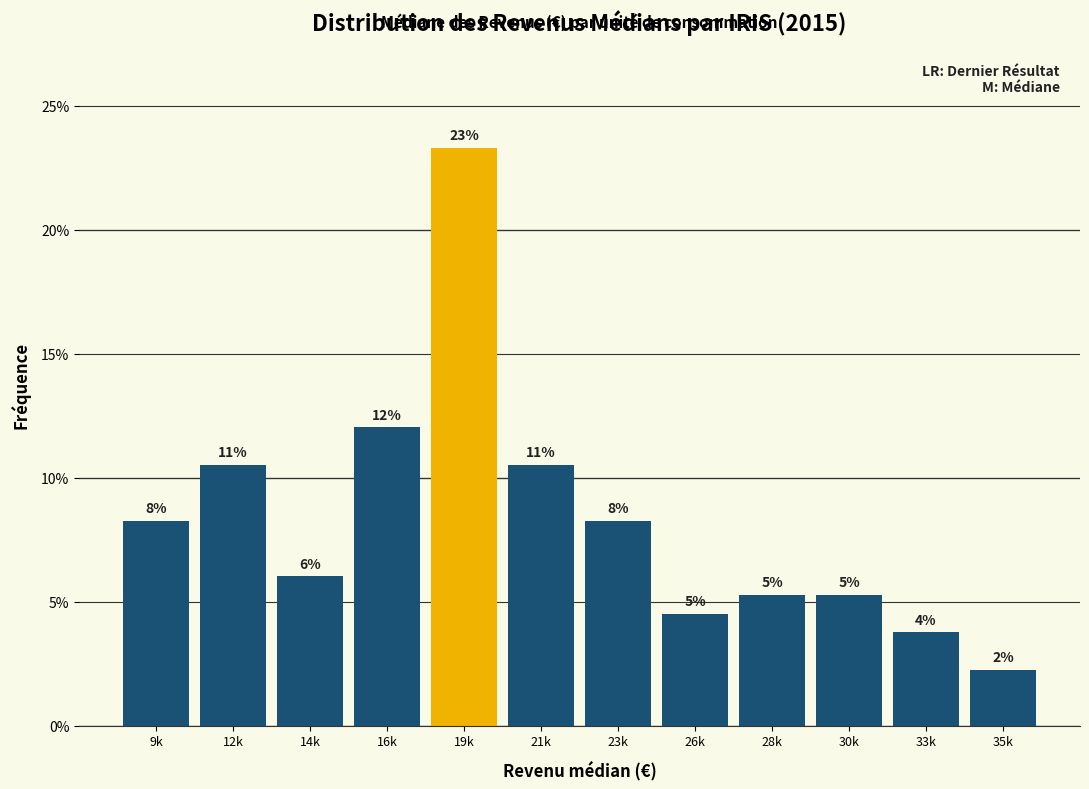

Does the chart contain any negative values?

No